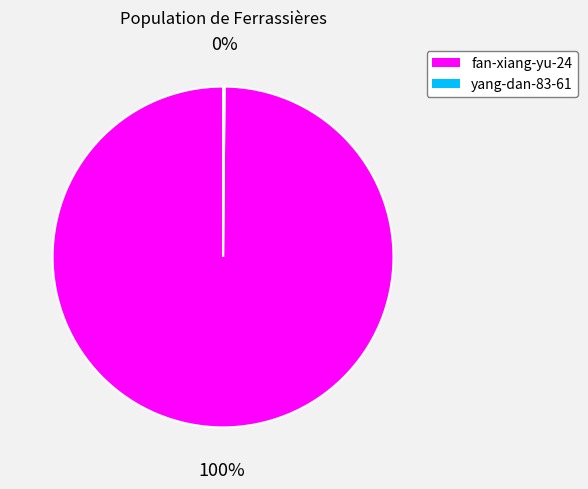

Which slice is the largest?

fan-xiang-yu-24